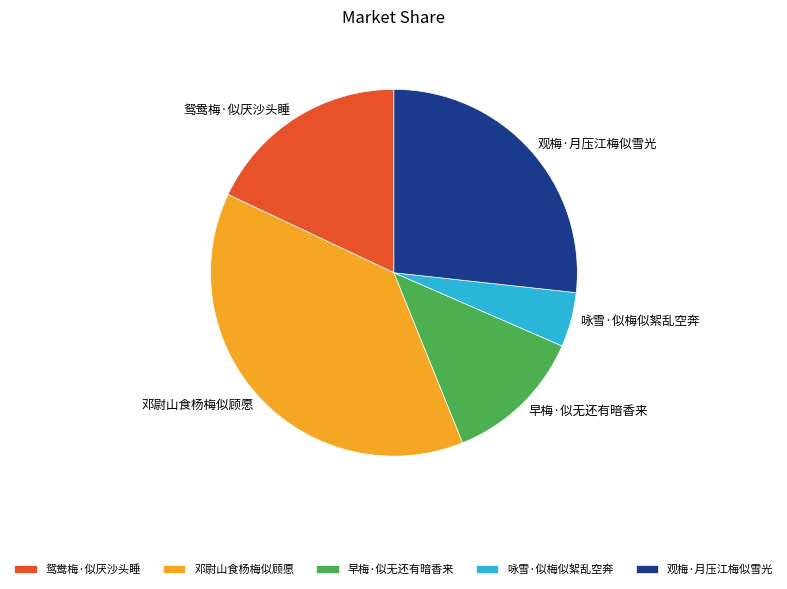

Between 早梅·似无还有暗香来 and 鸳鸯梅·似厌沙头睡, which is larger?

鸳鸯梅·似厌沙头睡